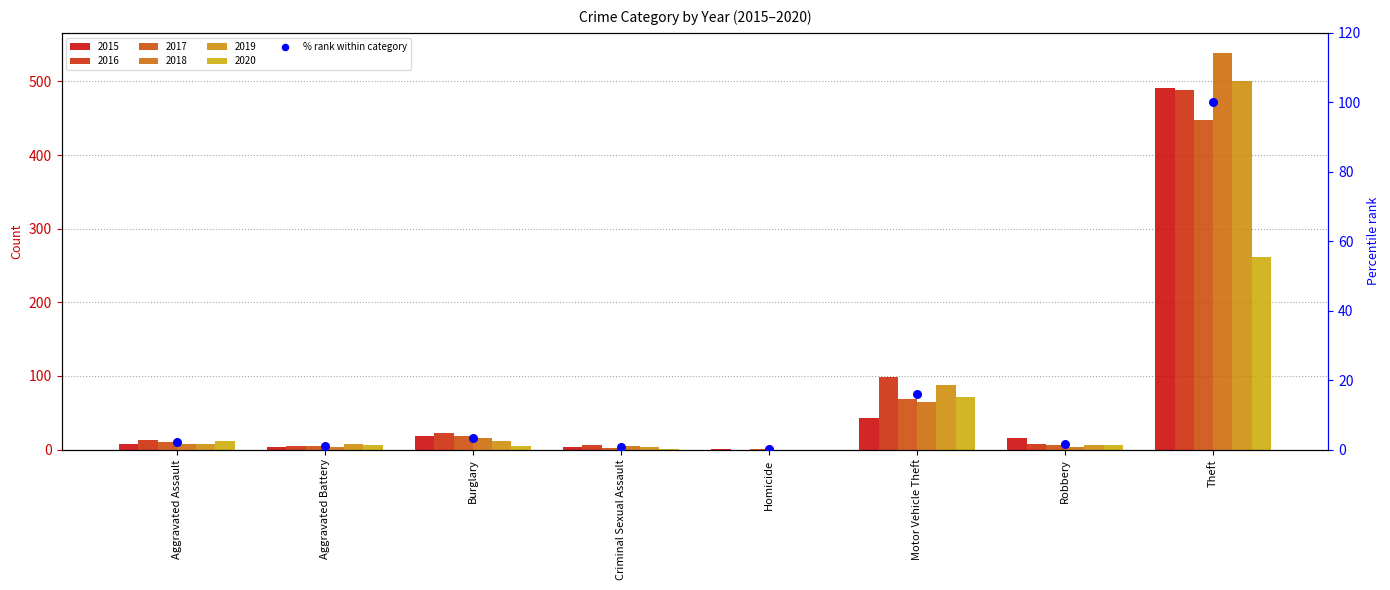

Which has a higher value, Burglary or Homicide?

Burglary